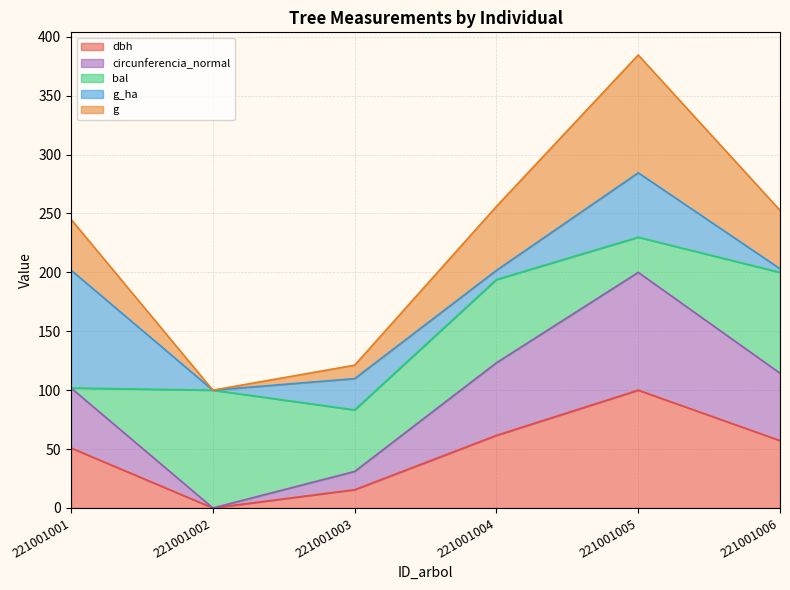

Between 221001002 and 221001006, which is larger?

221001006